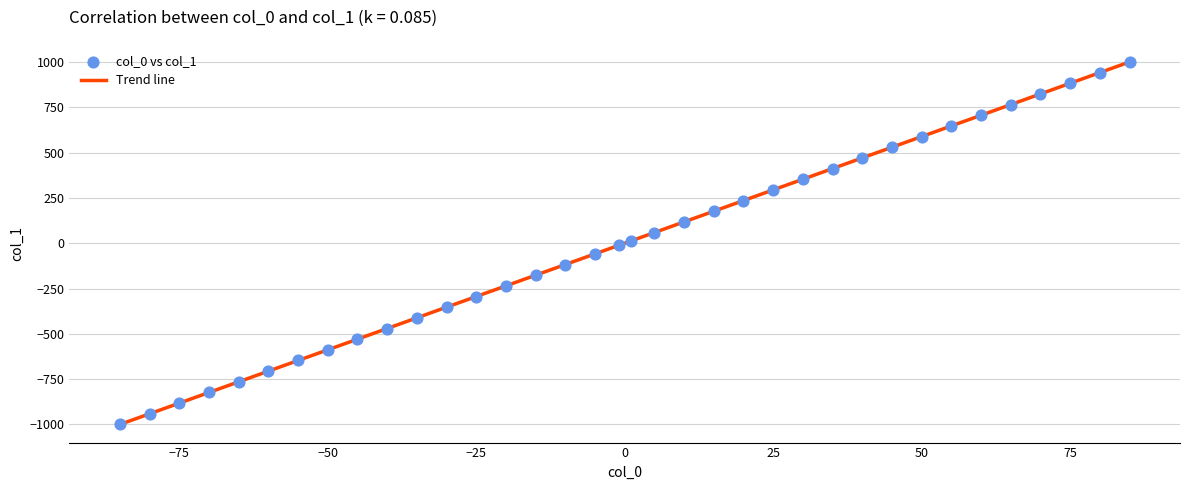

What is the range of X values (max minus min)?

170.0